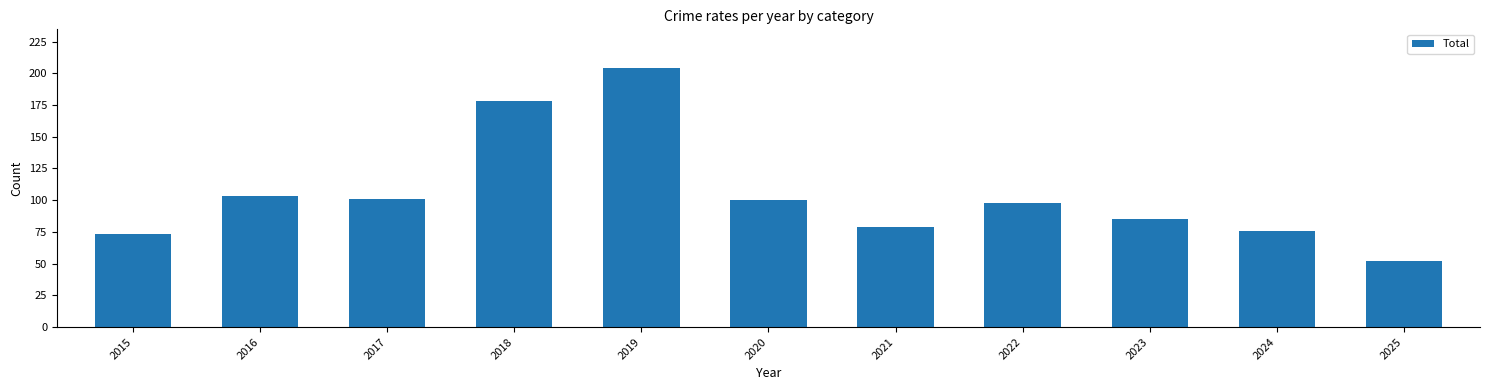

At which label is the value closest to 128?

2016